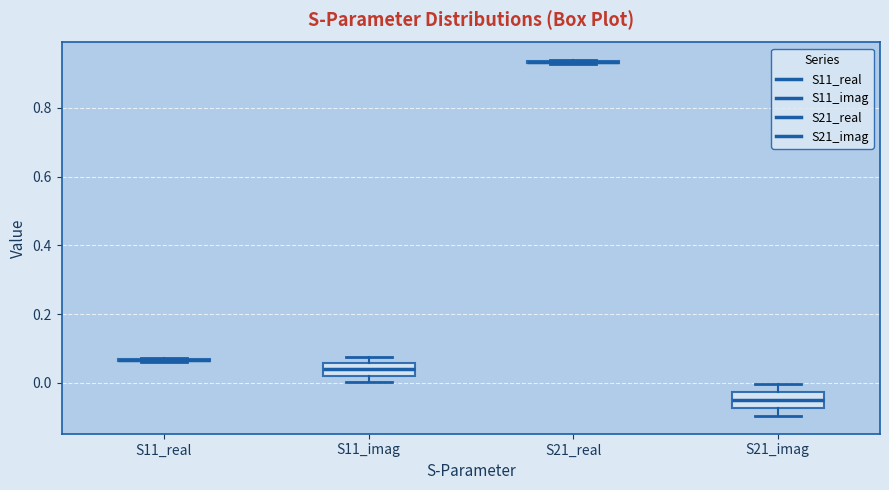

Where is the upper edge of the box for S21_imag on the y-axis? The values are not printed on the chart, so give them approximately, as read against the axis.

-0.02